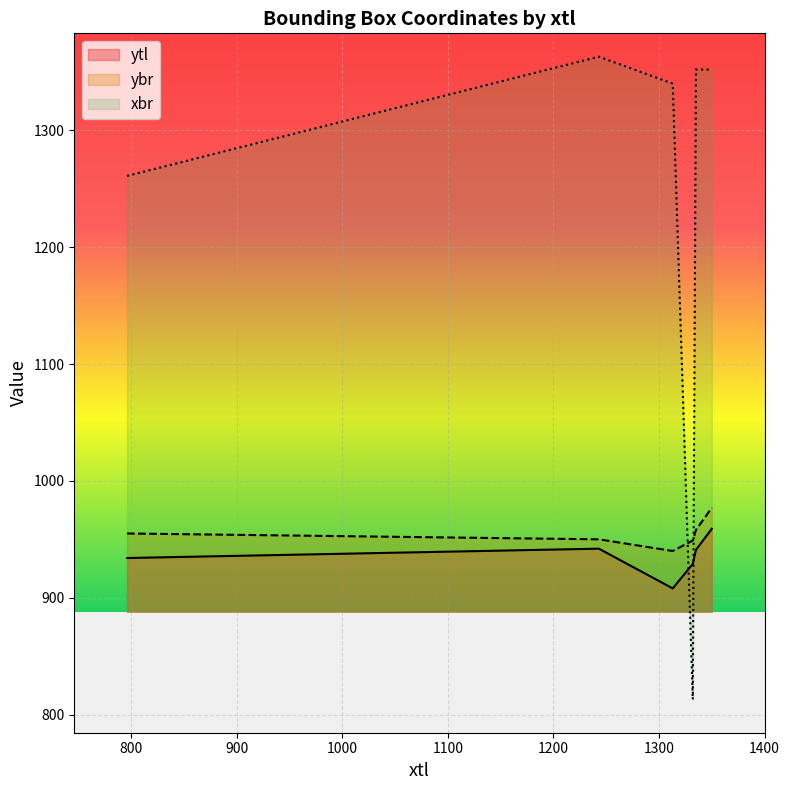

Where is the first local minimum for ybr?

1313